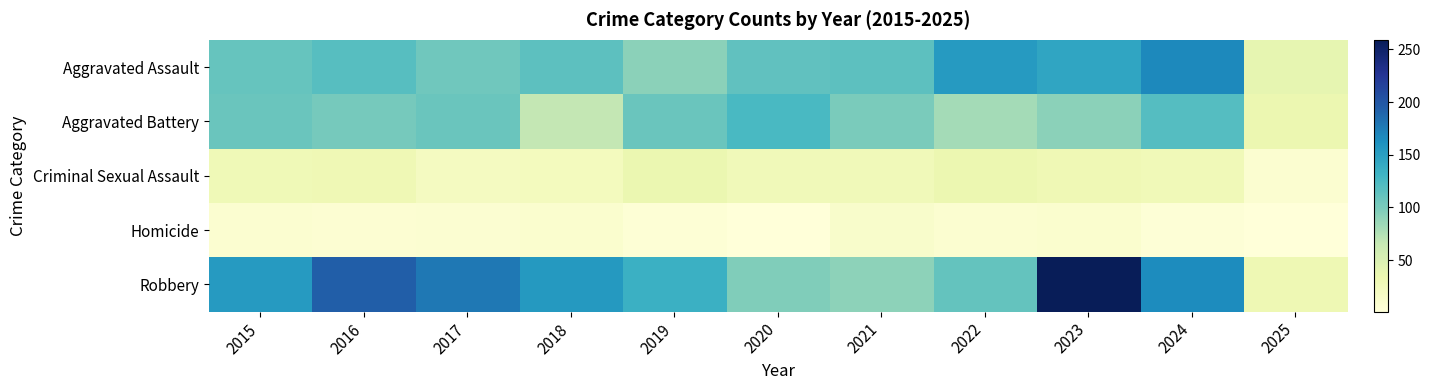

Reading left to right, what are all the values shown in this chart?

Aggravated Assault: 2015=110	2016=118	2017=105	2018=115	2019=92	2020=113	2021=115	2022=154	2023=145	2024=167	2025=39
Aggravated Battery: 2015=108	2016=102	2017=108	2018=67	2019=108	2020=125	2021=100	2022=81	2023=92	2024=119	2025=34
Criminal Sexual Assault: 2015=29	2016=30	2017=21	2018=23	2019=35	2020=27	2021=27	2022=34	2023=30	2024=28	2025=9
Homicide: 2015=9	2016=7	2017=8	2018=10	2019=5	2020=2	2021=13	2022=9	2023=10	2024=4	2025=1
Robbery: 2015=154	2016=194	2017=178	2018=155	2019=135	2020=97	2021=91	2022=111	2023=259	2024=165	2025=31